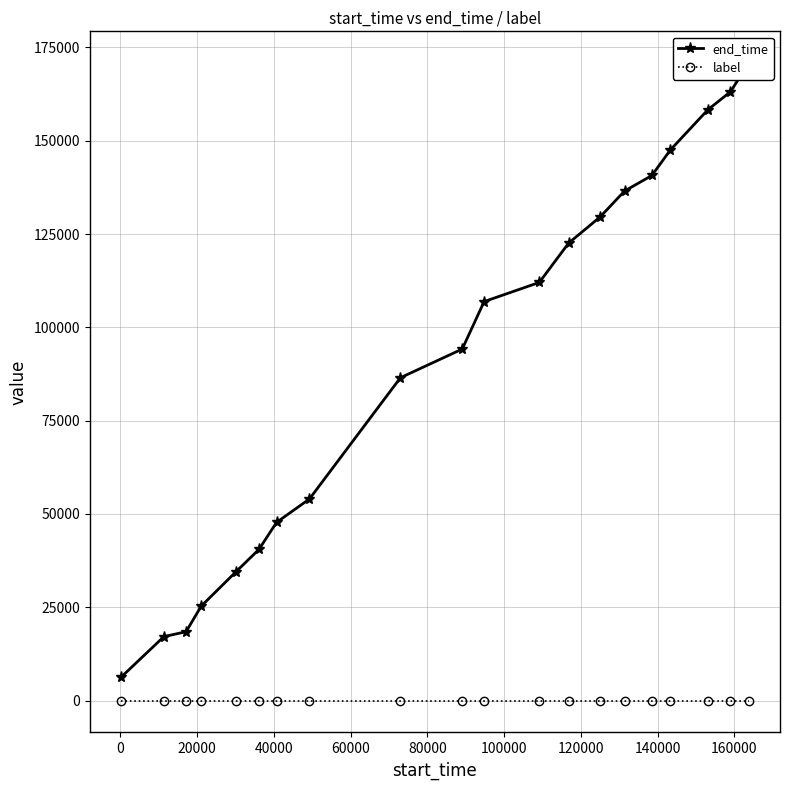

How many values in the end_time series exceed 106910?

9